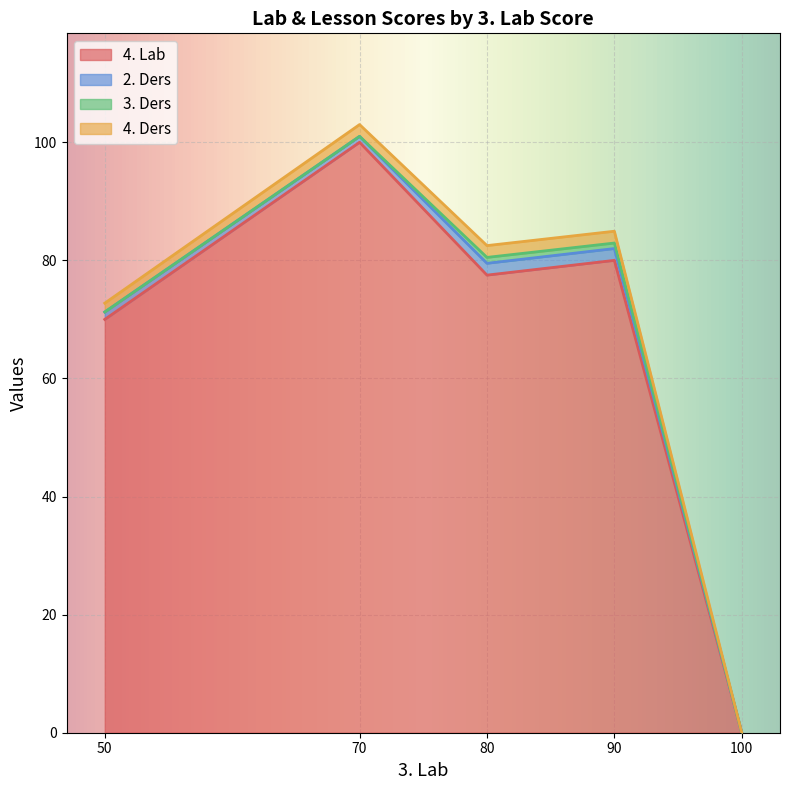

Which series has the largest range (max minus min)?

4. Lab